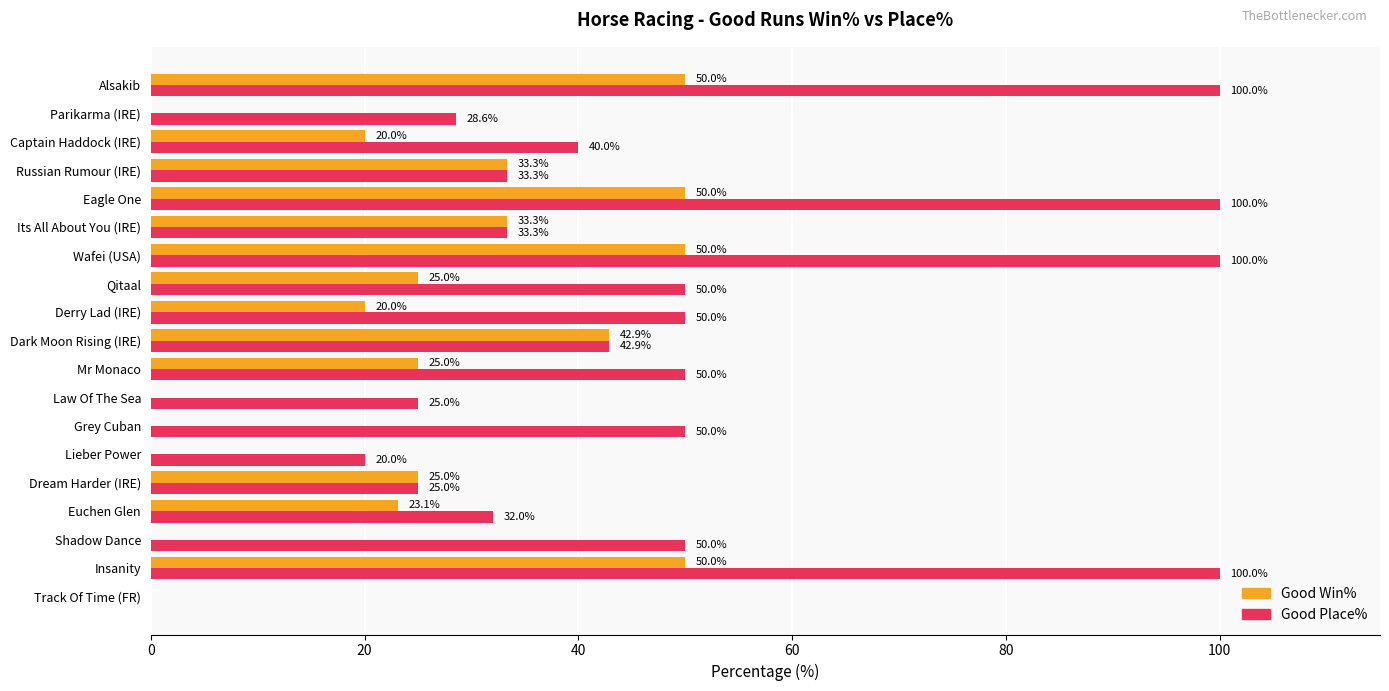

The value of Good Win% at Shadow Dance is -19.0. True or false?

False